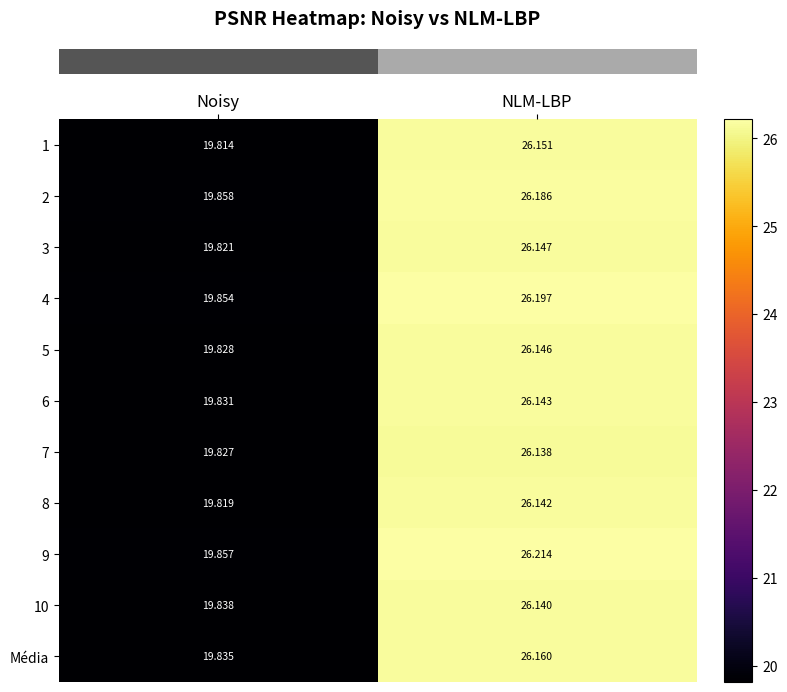

At which category is the sum across all series the highest?

NLM-LBP